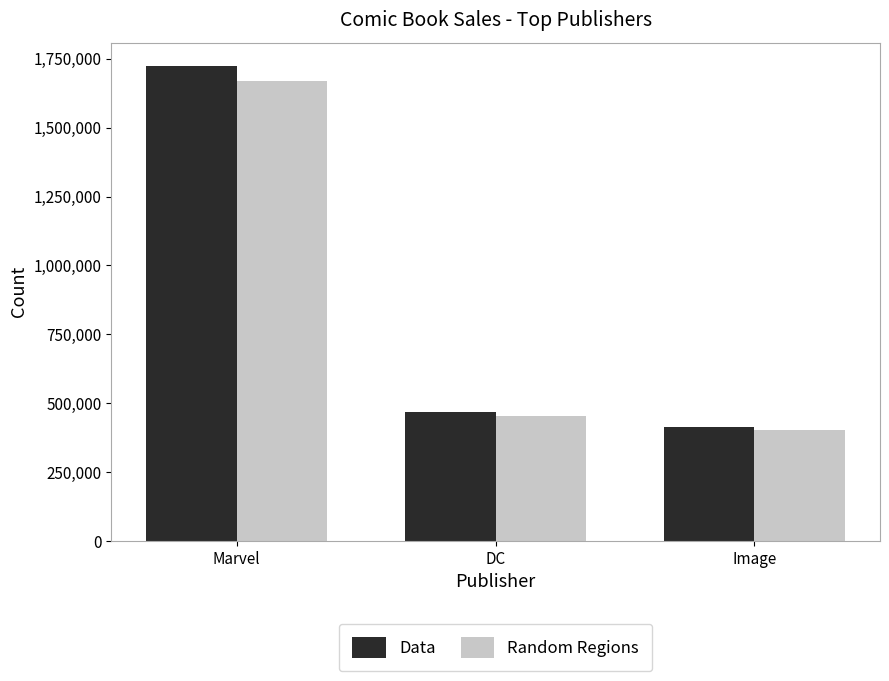

At which category is the sum across all series the highest?

Marvel